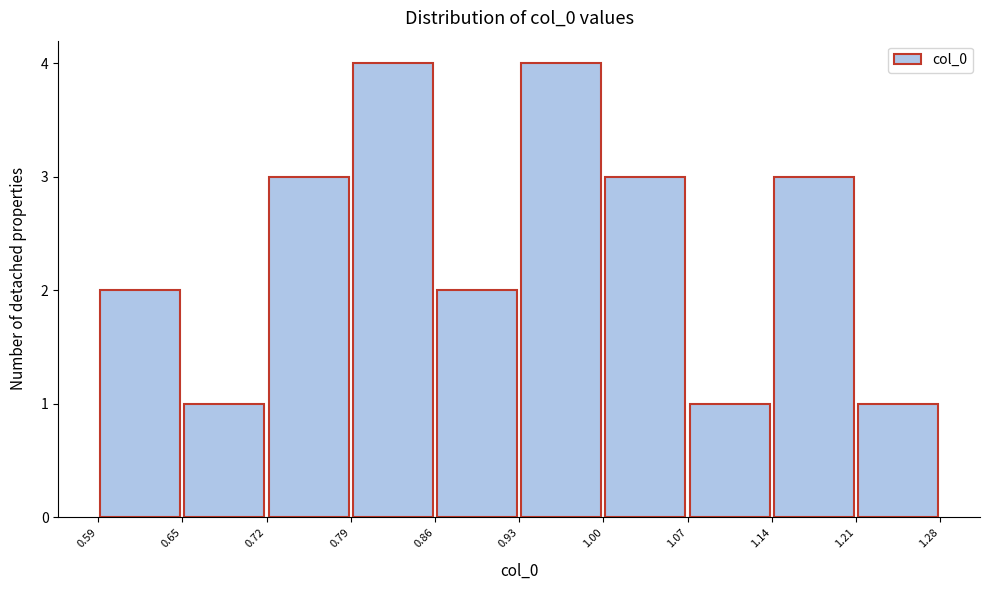

How tall is the bar that spans 1.07 to 1.14 on the x-axis? The values are not printed on the chart, so give them approximately, as read against the axis.

1